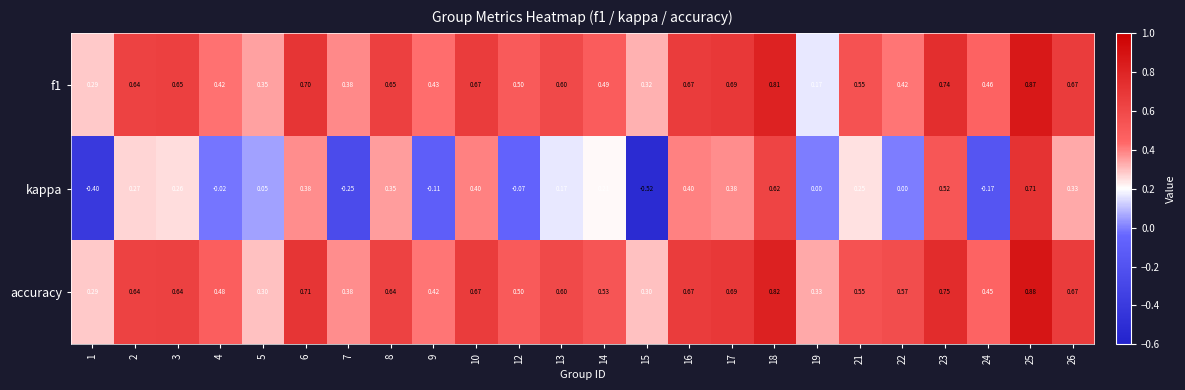

Between 5 and 22, which series saw the biggest shift?

accuracy